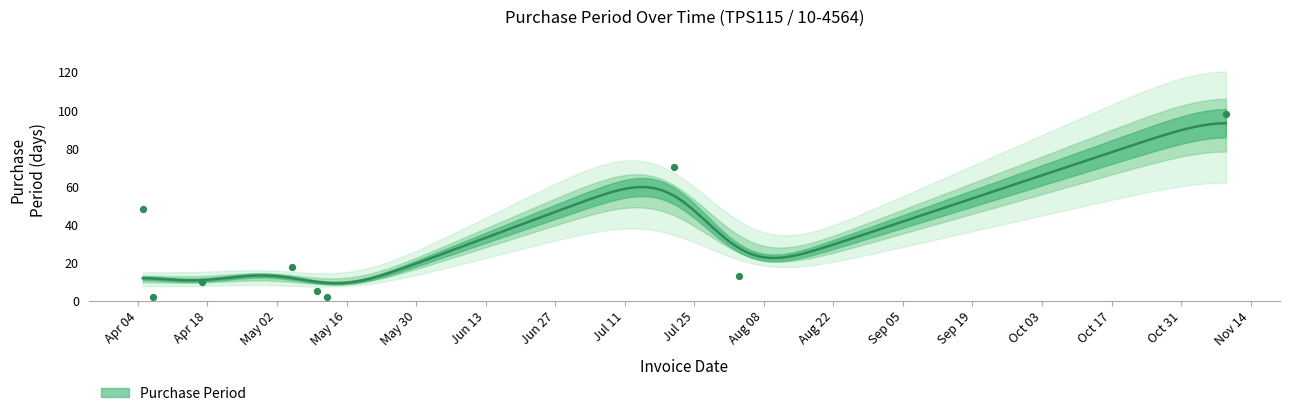

Between 2017-04-17 and 2017-07-21, which is larger?

2017-07-21